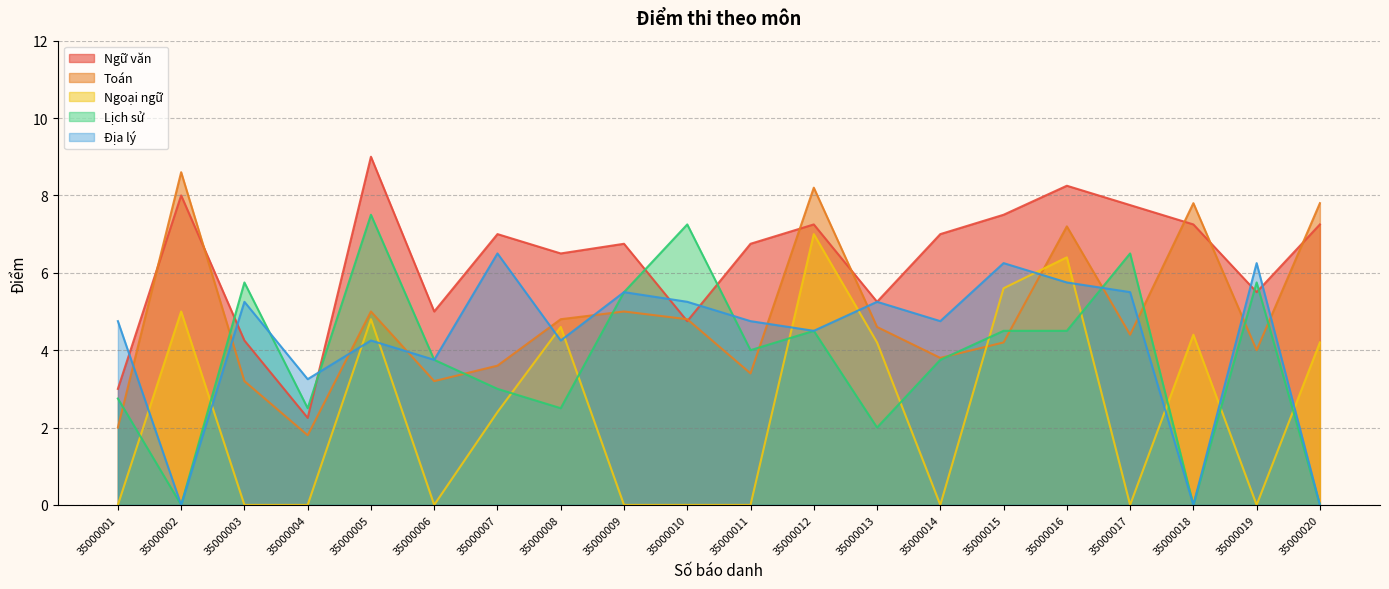

True or false: Ngoại ngữ and Ngữ văn intersect in this chart.

False